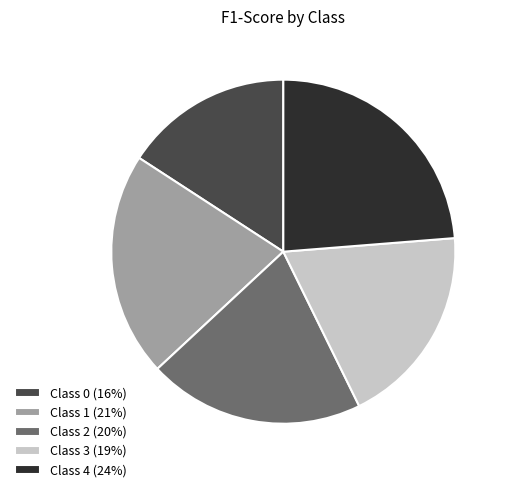

Is there a majority slice in this chart?

No